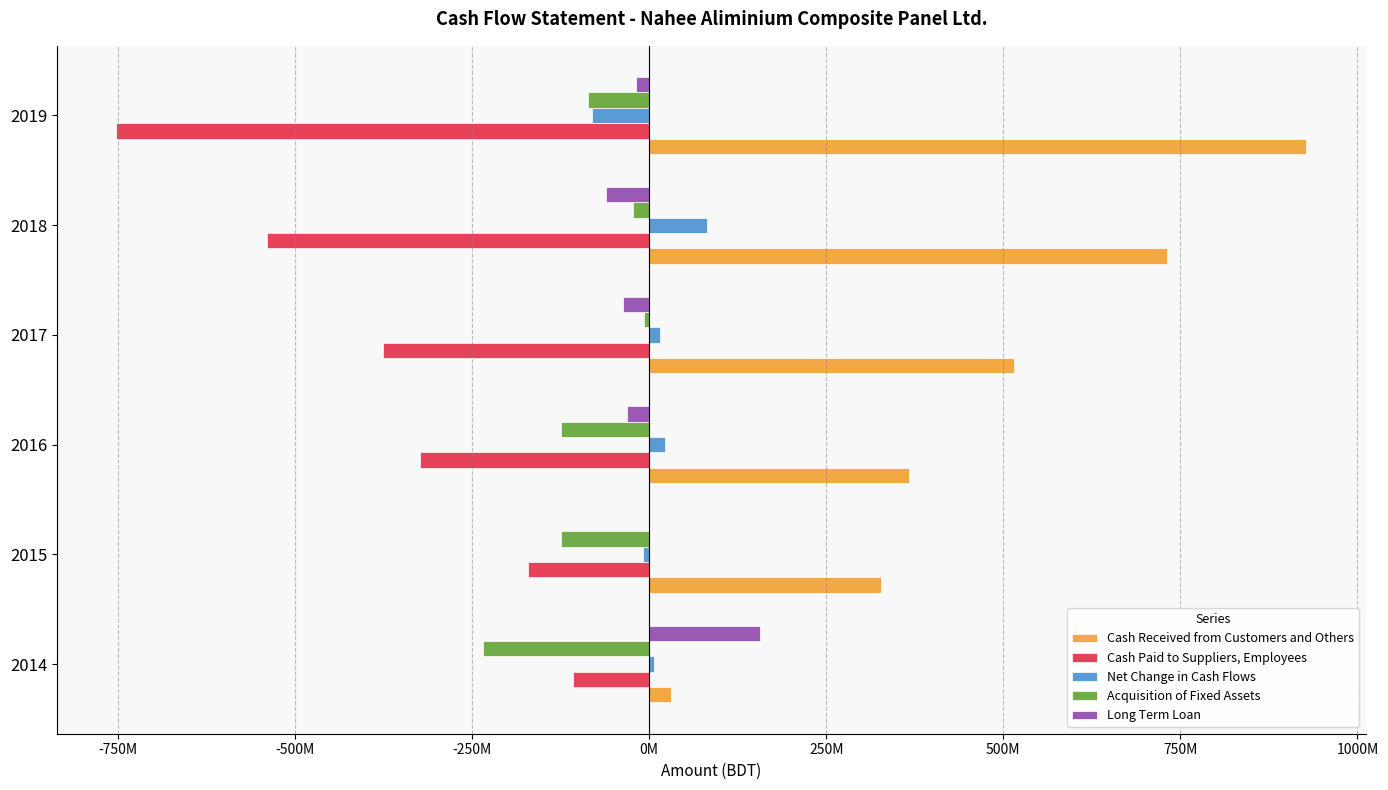

What are all the series names shown in the legend?

Cash Received from Customers and Others, Cash Paid to Suppliers, Employees, Net Change in Cash Flows, Acquisition of Fixed Assets, Long Term Loan